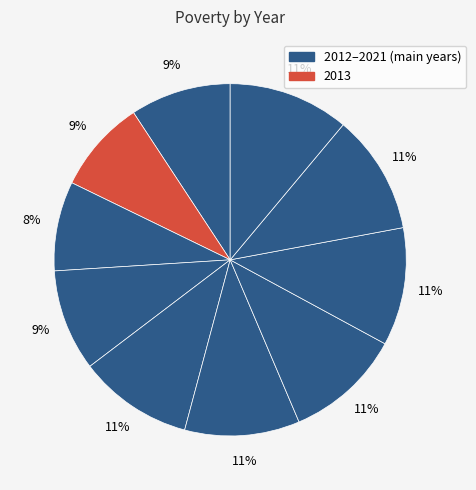

How many segments does this pie chart have?

10